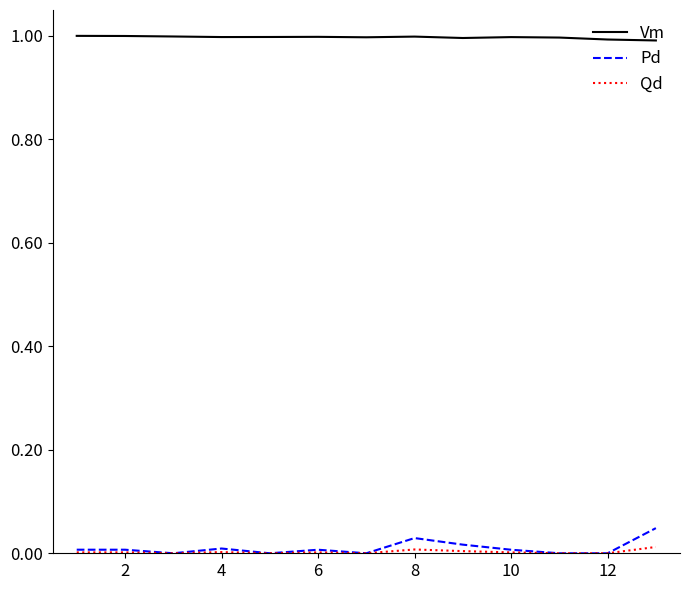

True or false: Vm and Qd intersect in this chart.

False